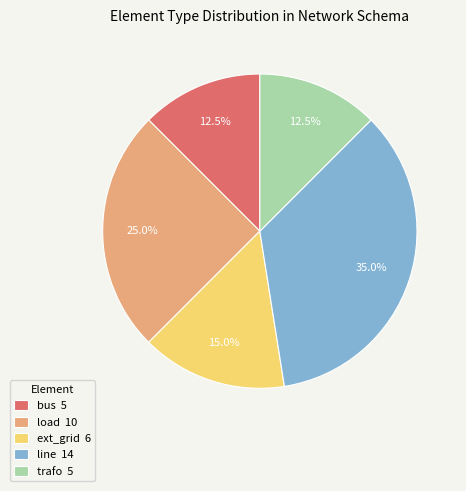

Is there any slice that represents more than half of the pie?

No